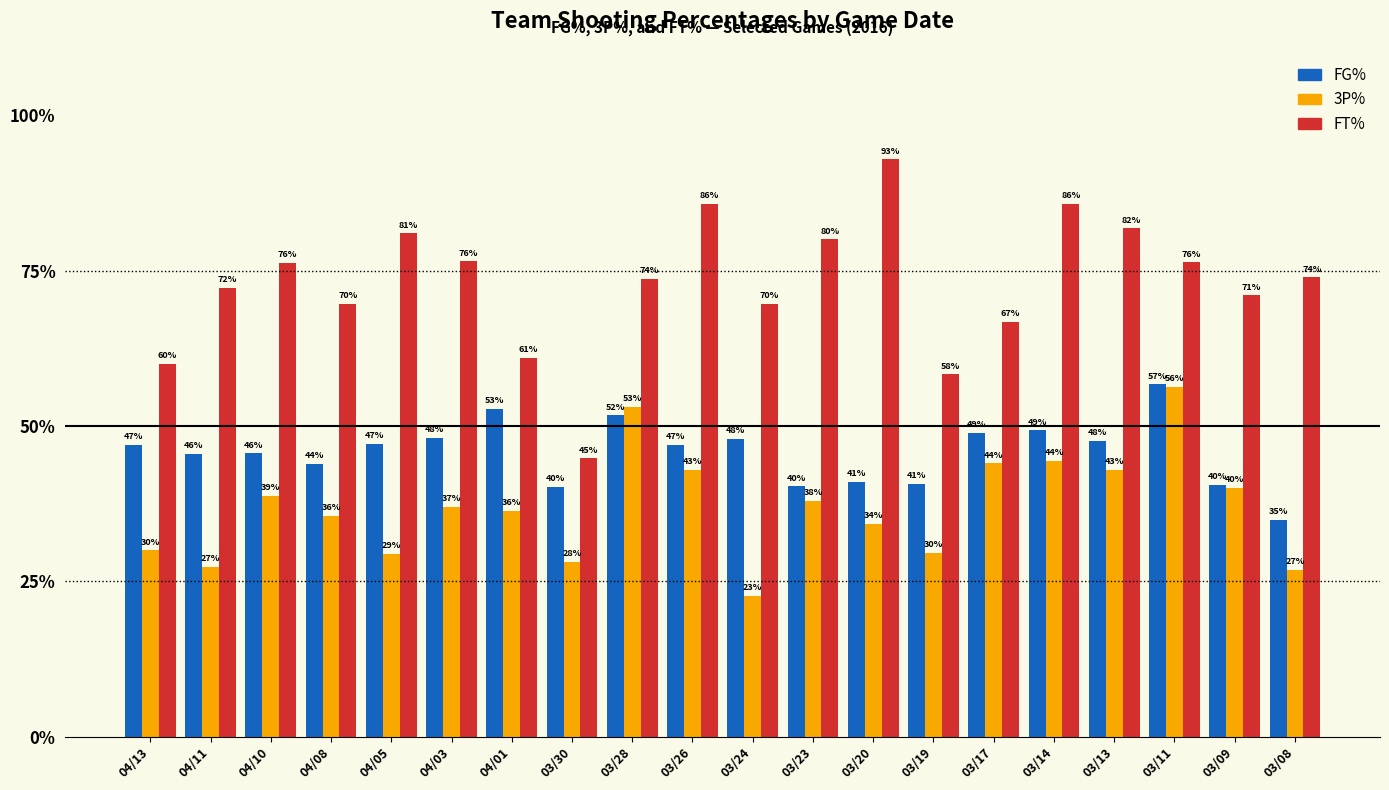

How many bars are there in each group?

3